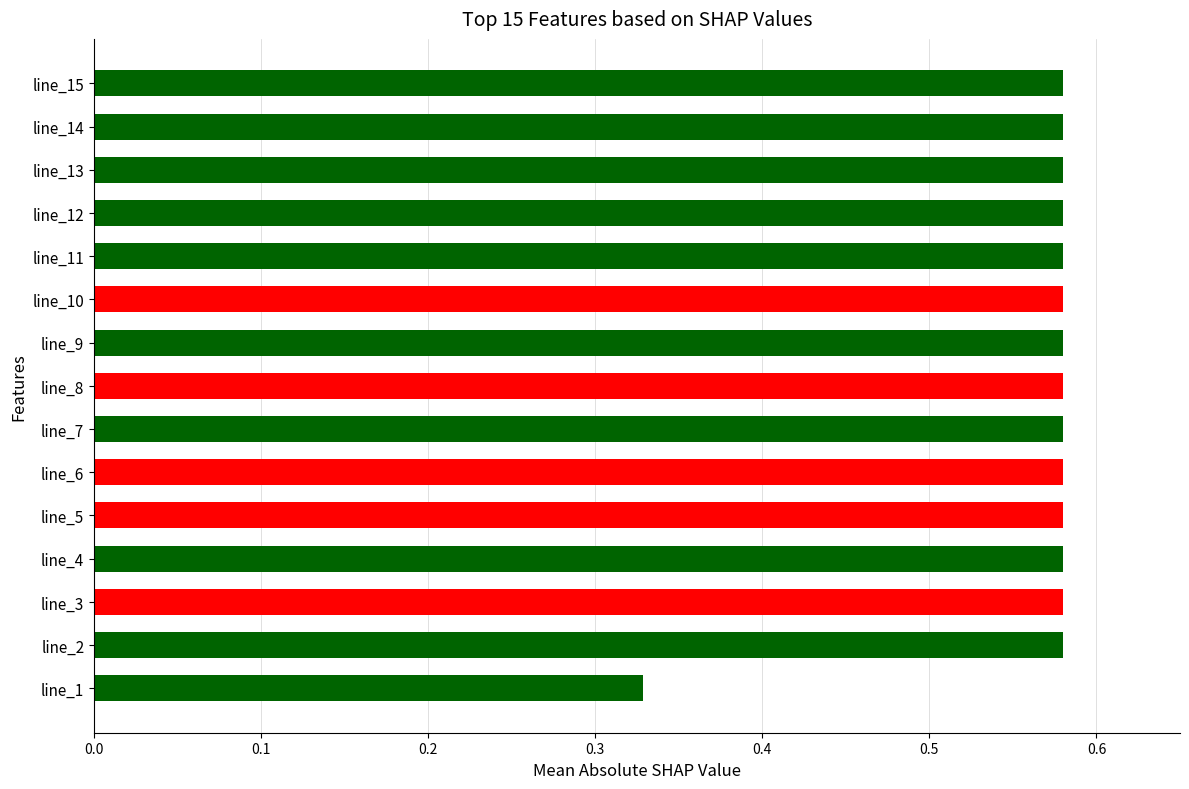

The value at line_11 is 0.8. True or false?

False